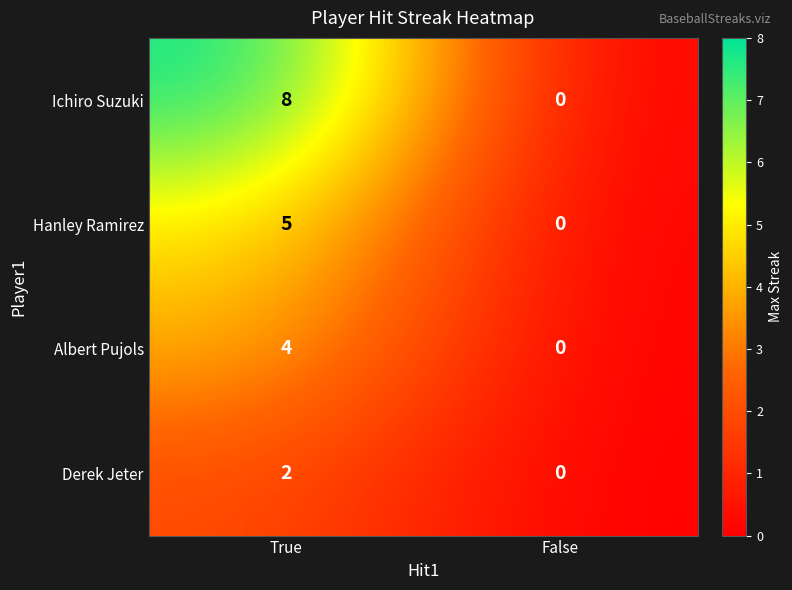

Which series has the largest total across all categories?

Ichiro Suzuki